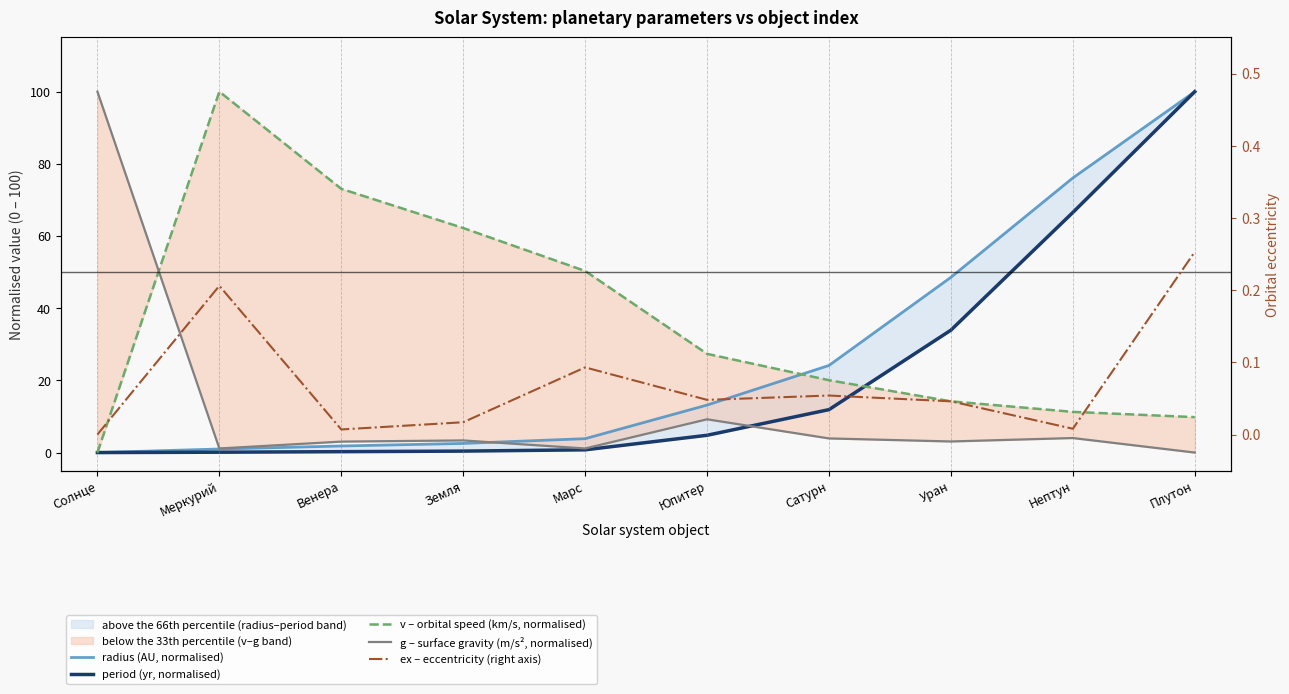

True or false: radius (AU, normalised) and ex – eccentricity (right axis) intersect in this chart.

False